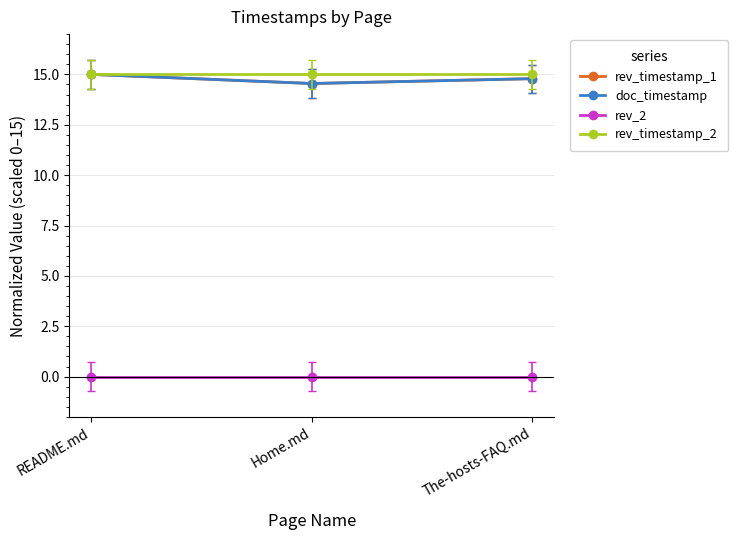

What is the total value across all series at README.md?

45.0